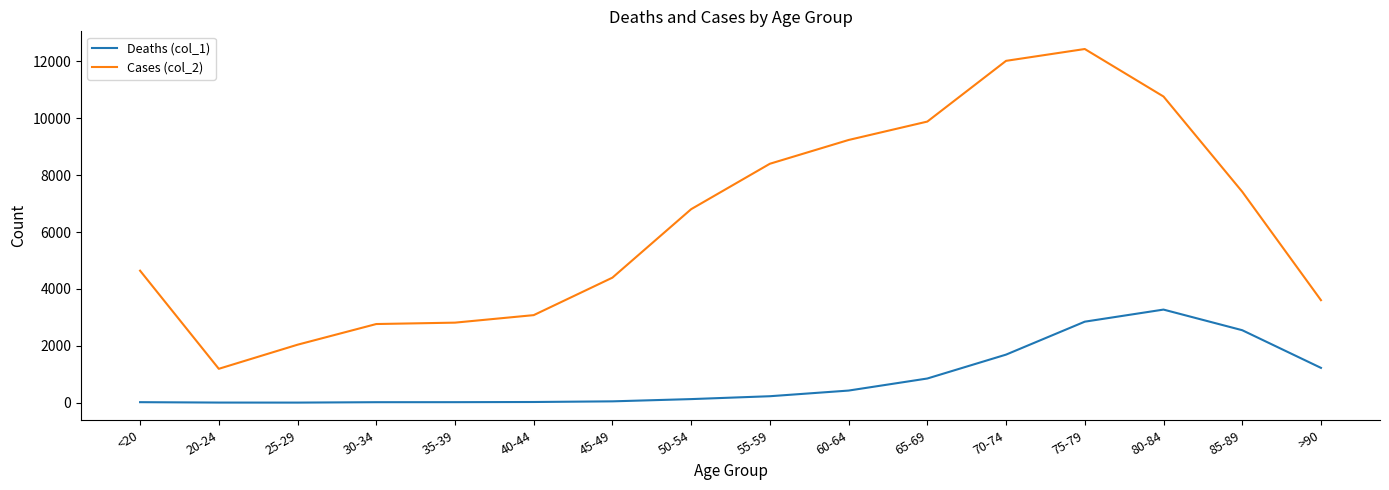

Count the number of data series in this chart.

2